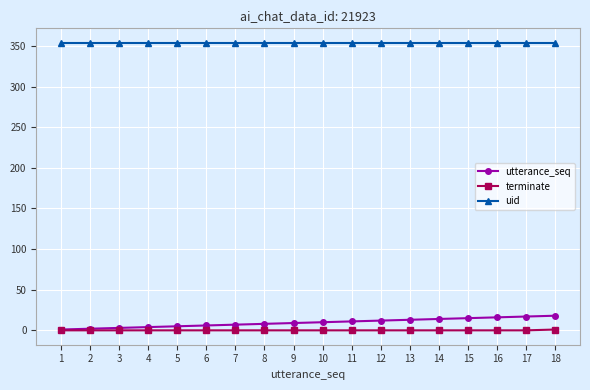

Count the number of data series in this chart.

3